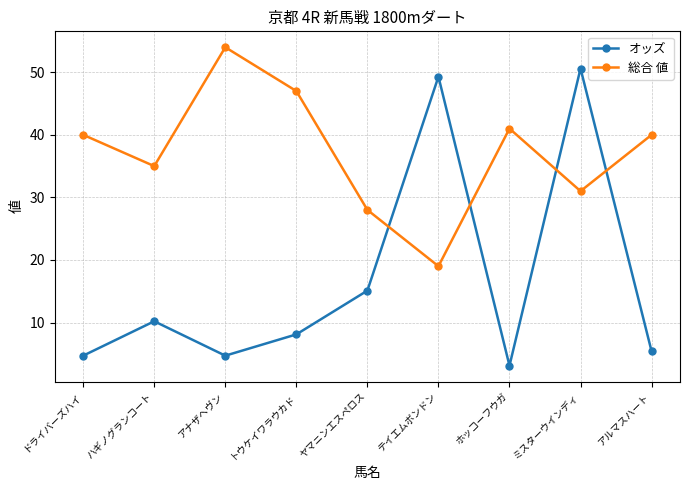

The value of オッズ at ドライバーズハイ is 4.7. True or false?

True